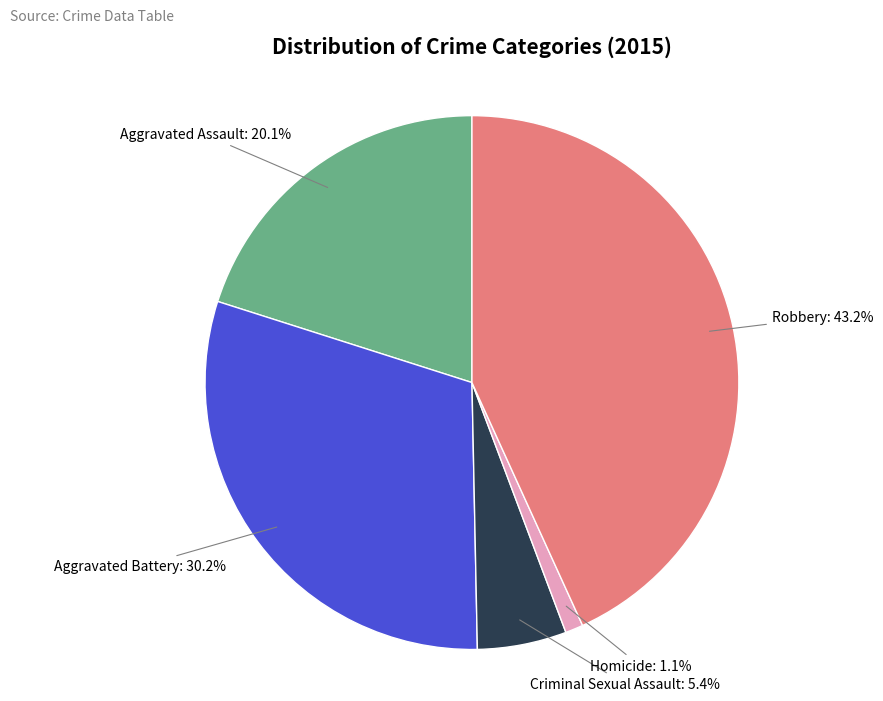

True or false: Robbery accounts for 43% of the total.

True